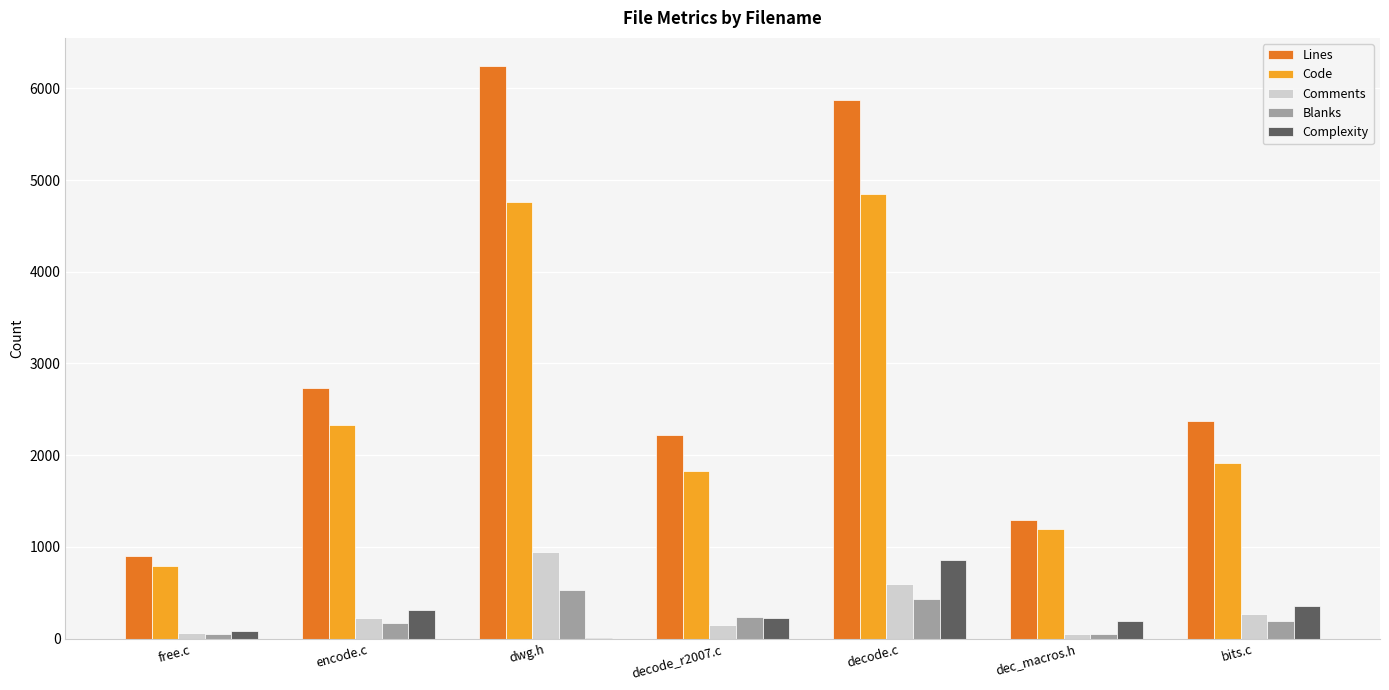

The Code series shows 810 at dec_macros.h. True or false?

False